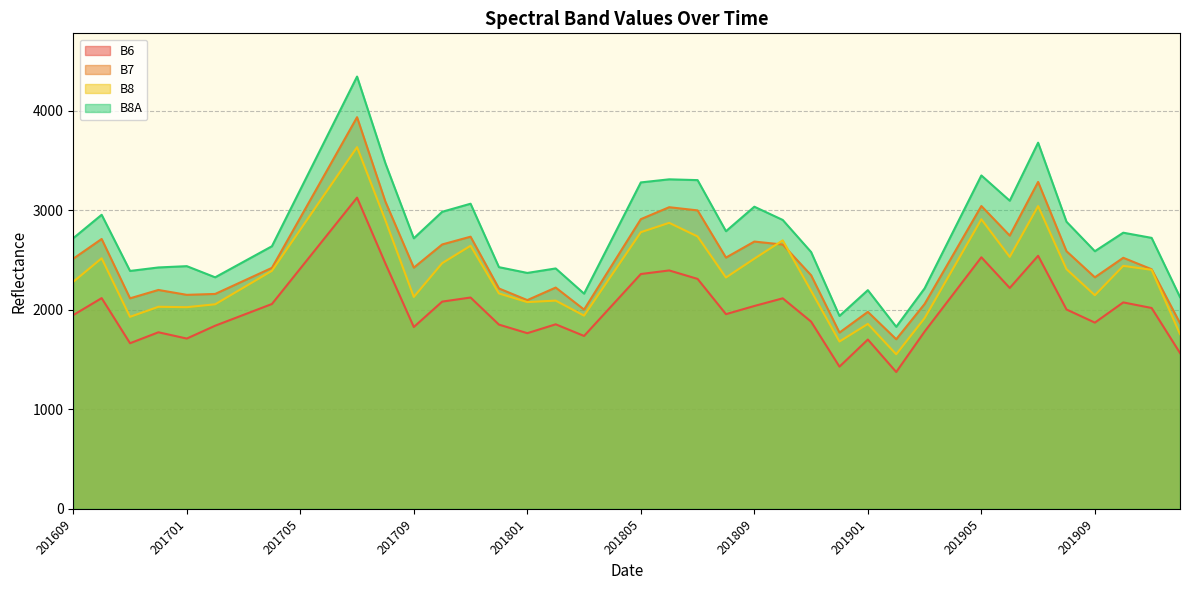

What is the average value of the B7 series?

2517